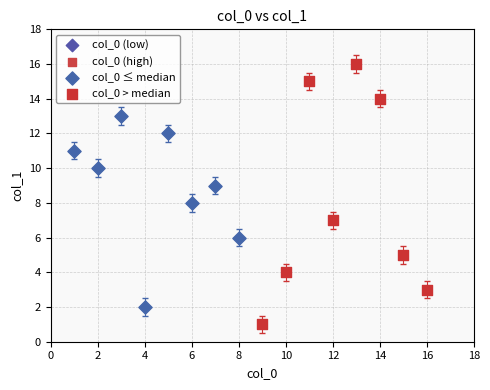

Which series reaches the maximum Y coordinate?

col_0 > median